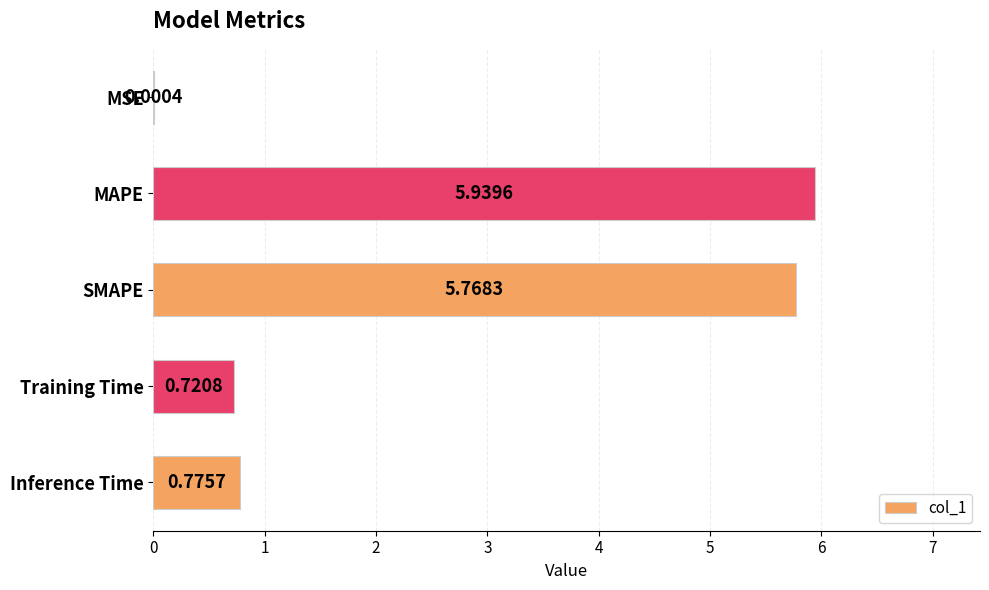

Does the chart contain stacked bars?

No